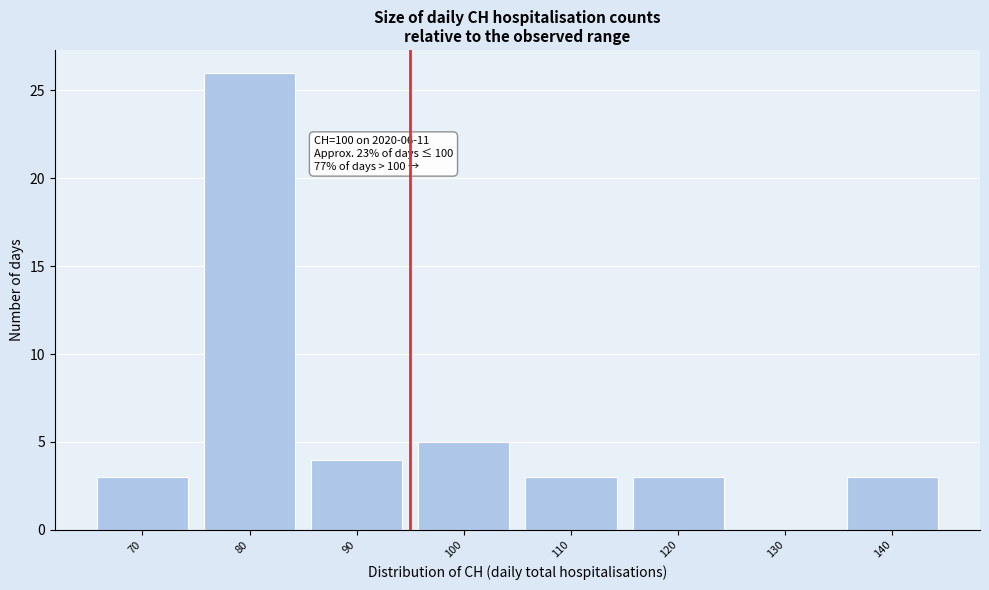

Reading left to right, list all the values displayed in this chart.

70=3	80=26	90=4	100=5	110=3	120=3	130=0	140=3